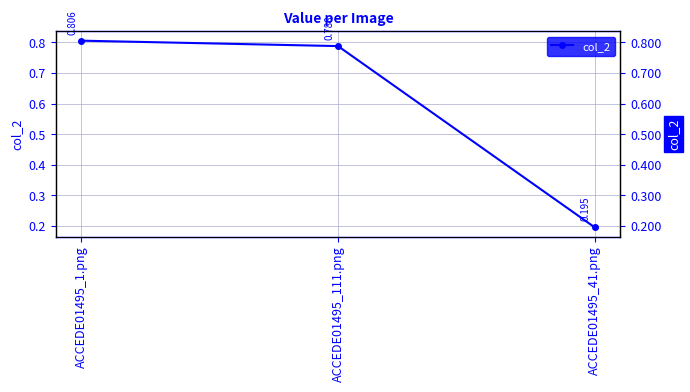

Rank the categories by value from lowest to highest.

ACCEDE01495_41.png, ACCEDE01495_111.png, ACCEDE01495_1.png